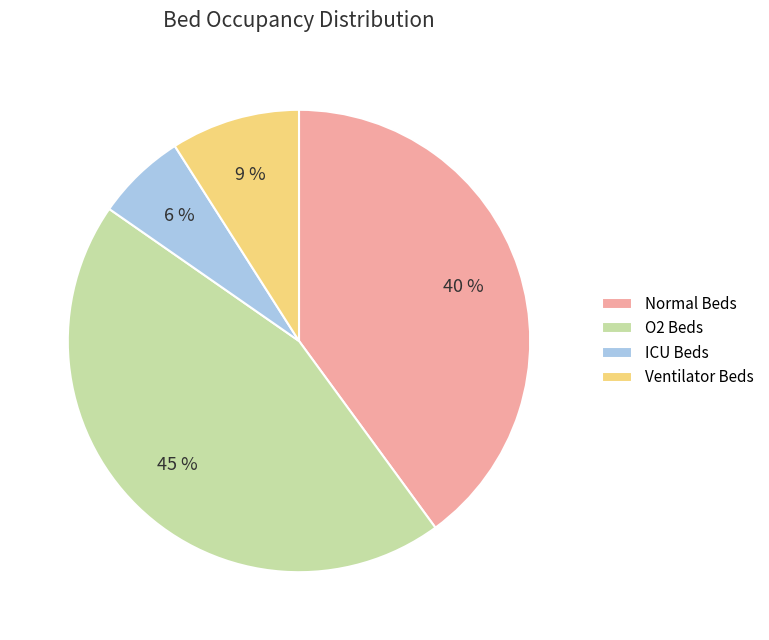

Which slice is the largest?

O2 Beds